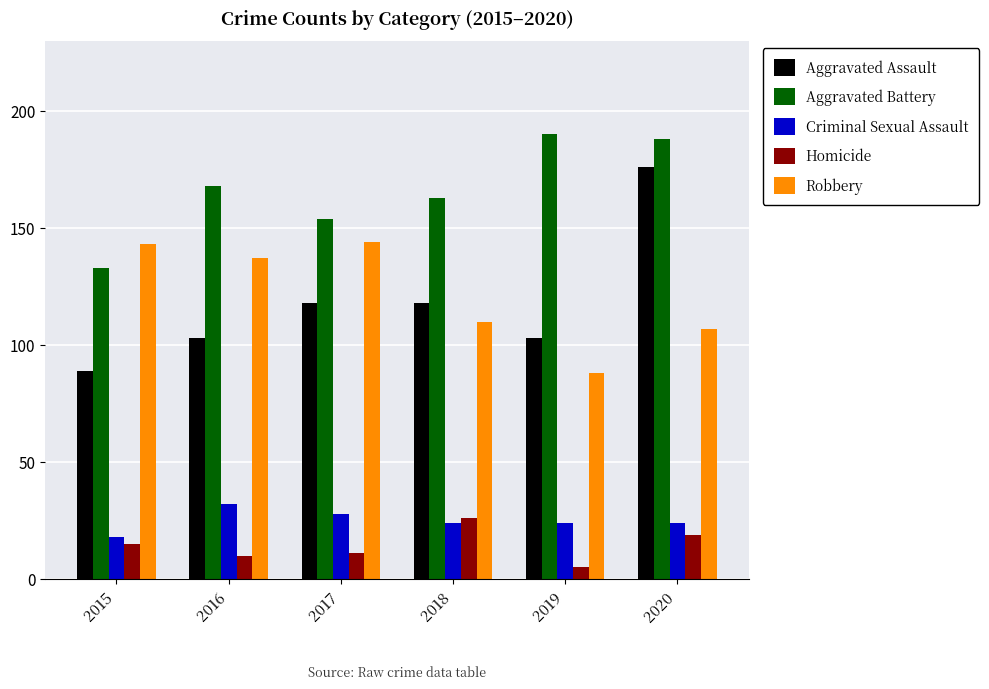

What are all the series names shown in the legend?

Aggravated Assault, Aggravated Battery, Criminal Sexual Assault, Homicide, Robbery